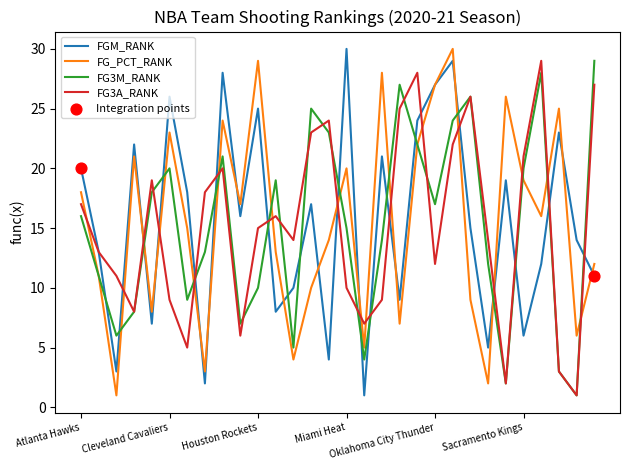

True or false: FG3M_RANK and FGM_RANK intersect in this chart.

True